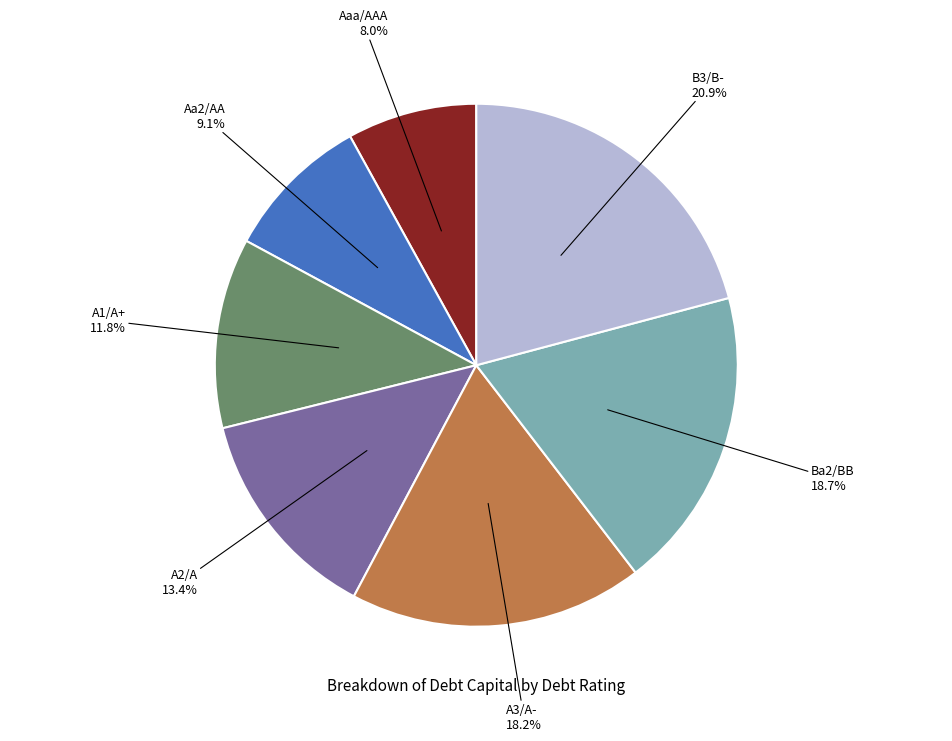

True or false: Aa2/AA accounts for 15% of the total.

False